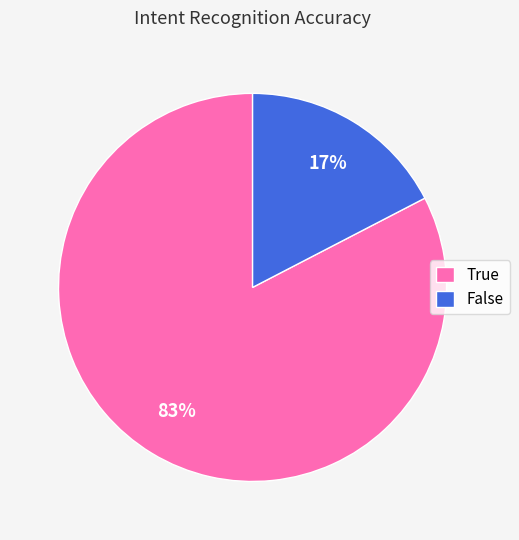

The True slice represents 83% of the pie. True or false?

True